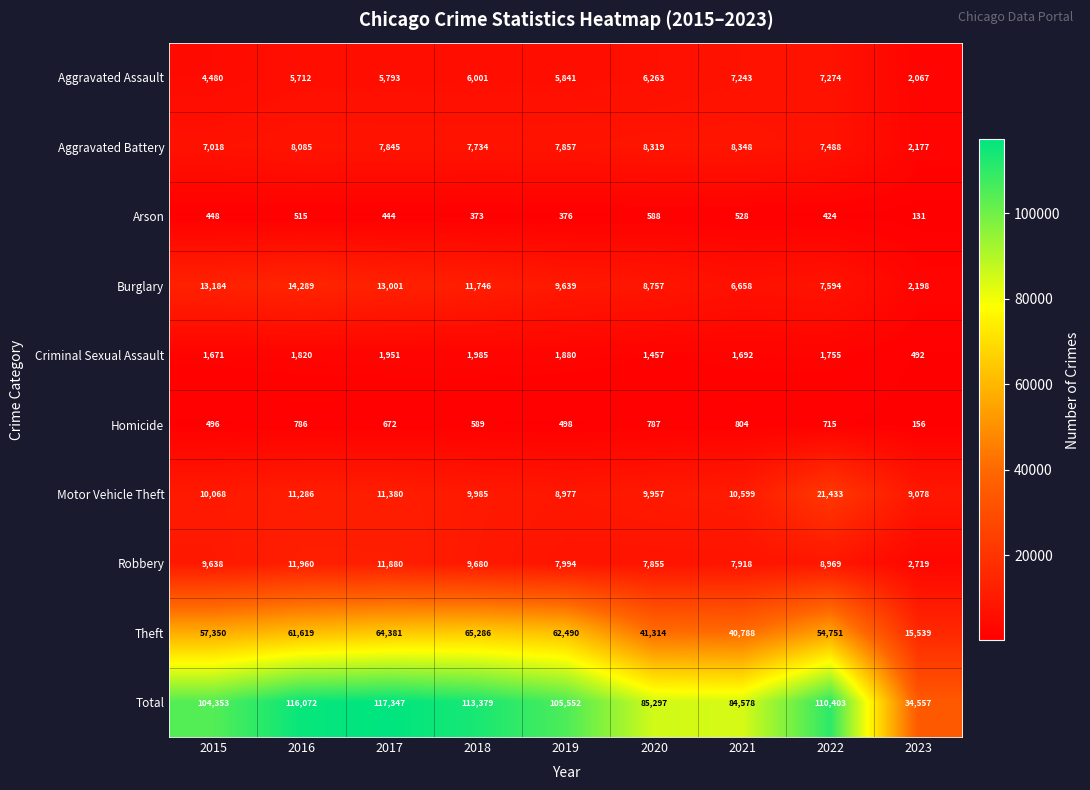

Is it true that Total equals 47139 at 2020?

False